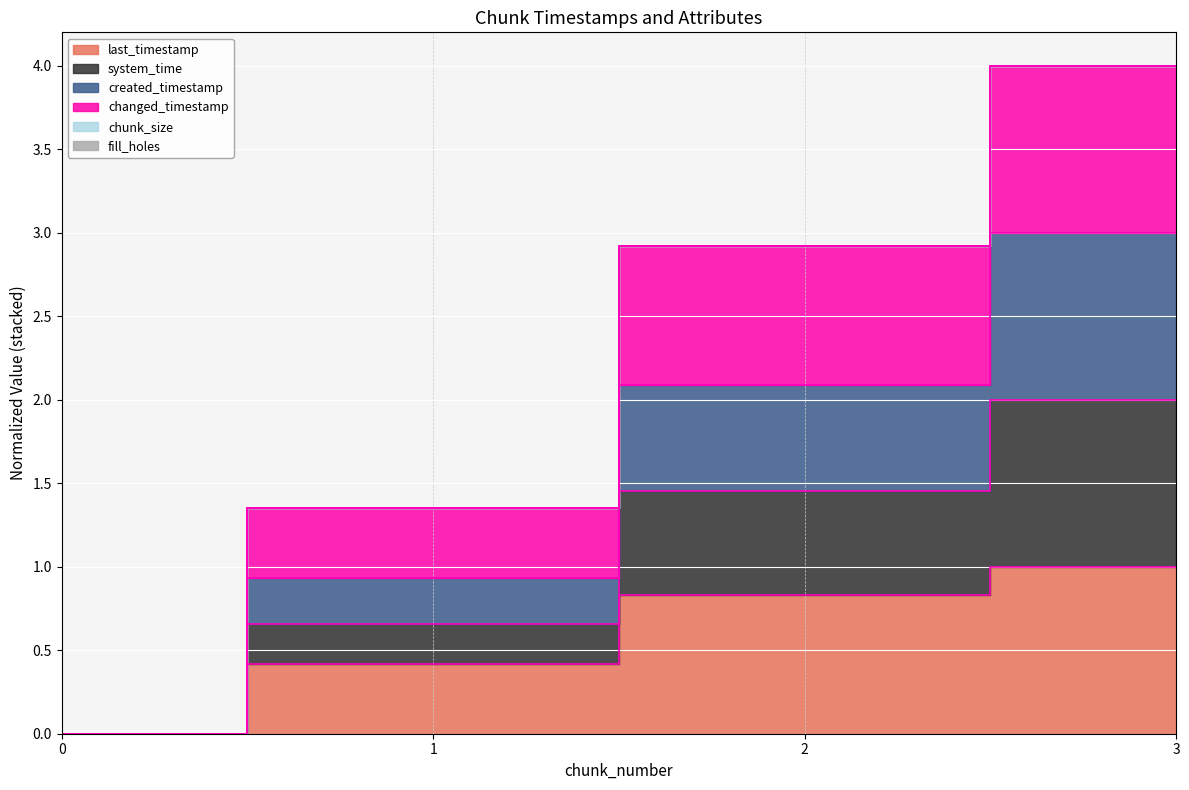

The value of created_timestamp at 2 is 1.5. True or false?

True